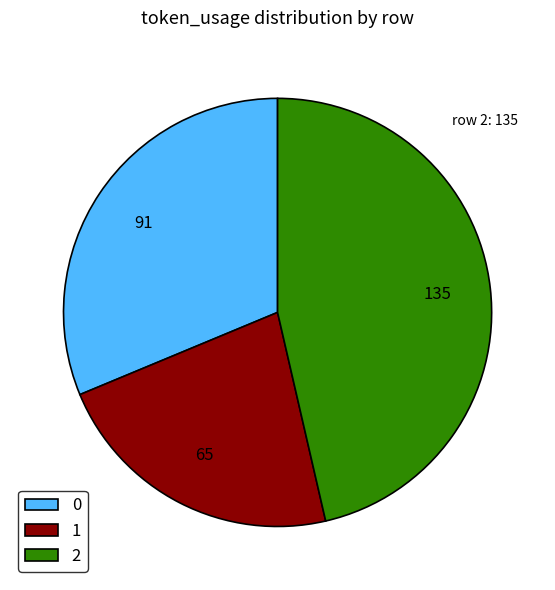

Which category has the smallest portion of the pie?

1